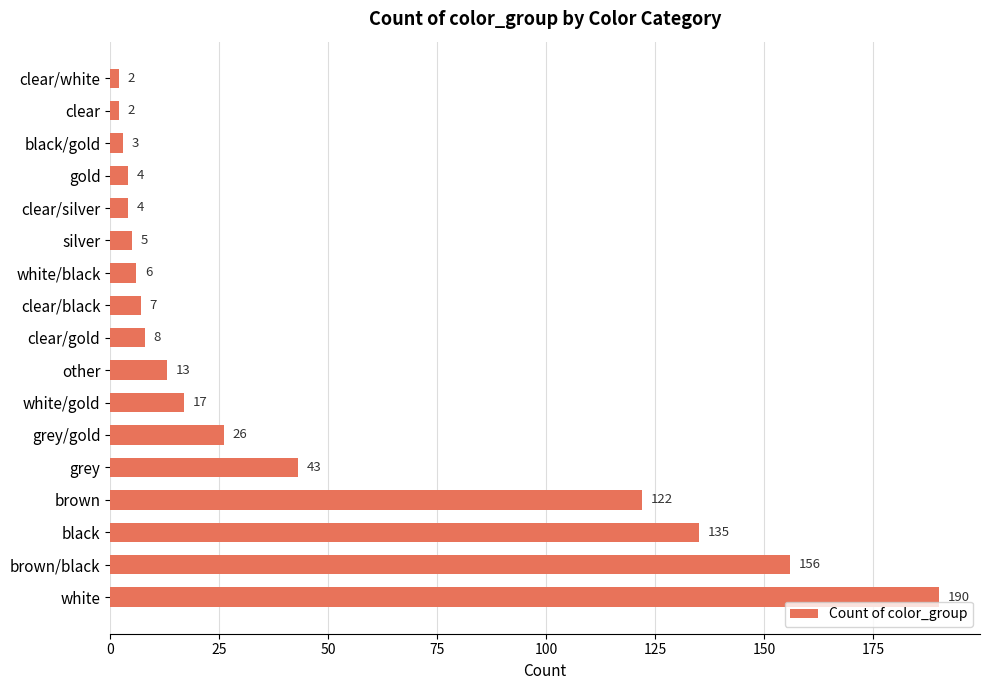

Does the chart contain any negative values?

No